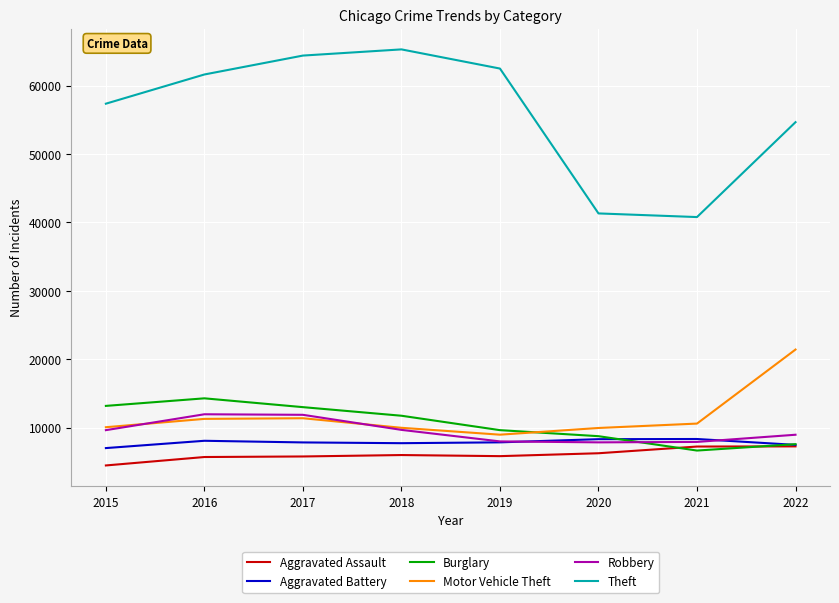

True or false: Aggravated Battery and Theft cross at least once.

False